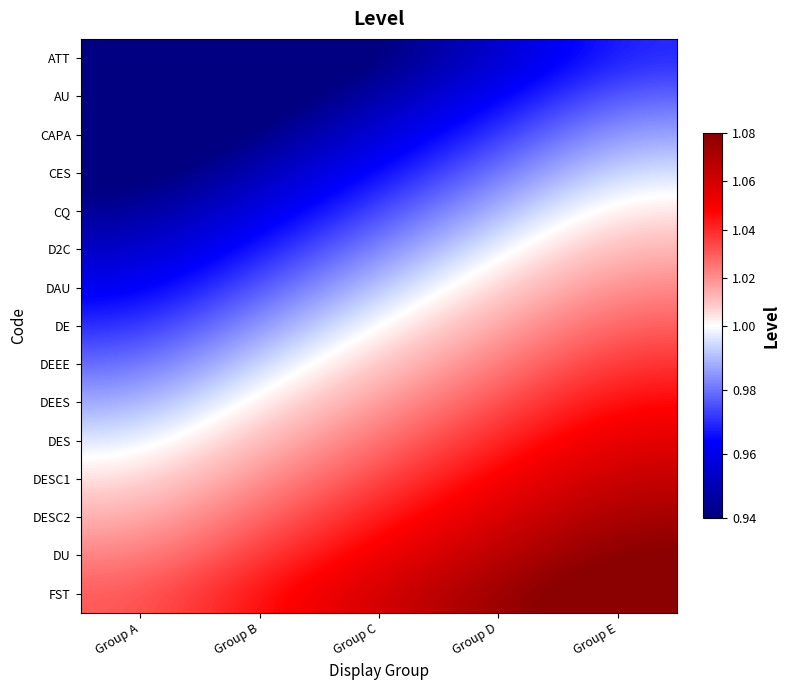

Which series has the largest total across all categories?

FST